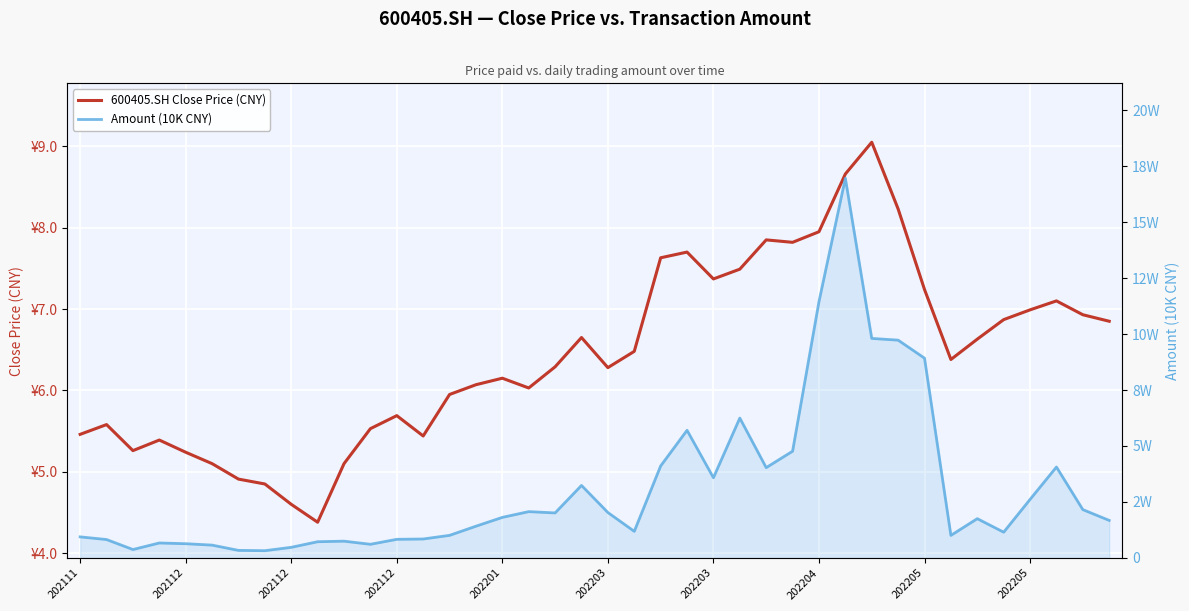

Reading right to left, what are all the values shown in this chart?

600405.SH Close Price (CNY): 6.8	6.9	7.1	7.0	6.9	6.6	6.4	7.2	8.2	9.1	8.7	8.0	7.8	7.8	7.5	7.4	7.7	7.6	6.5	6.3	6.7	6.3	6.0	6.2	6.1	6.0	5.4	5.7	5.5	5.1	4.4	4.6	4.8	4.9	5.1	5.2	5.4	5.3	5.6	5.5
Amount (10K CNY): 16742.5	21567.3	40607.5	26133.5	11476.5	17527.1	10044.5	89252.7	97305.8	98079.3	169660.3	114515.6	47666.8	40331.1	62484.3	35823.0	57018.3	41075.2	11860.3	20271.2	32379.3	20085.0	20664.8	18098.3	14155.5	10061.3	8438.8	8289.1	6070.4	7467.0	7214.9	4715.4	3205.4	3343.7	5699.1	6328.9	6656.3	3735.1	8195.2	9382.2